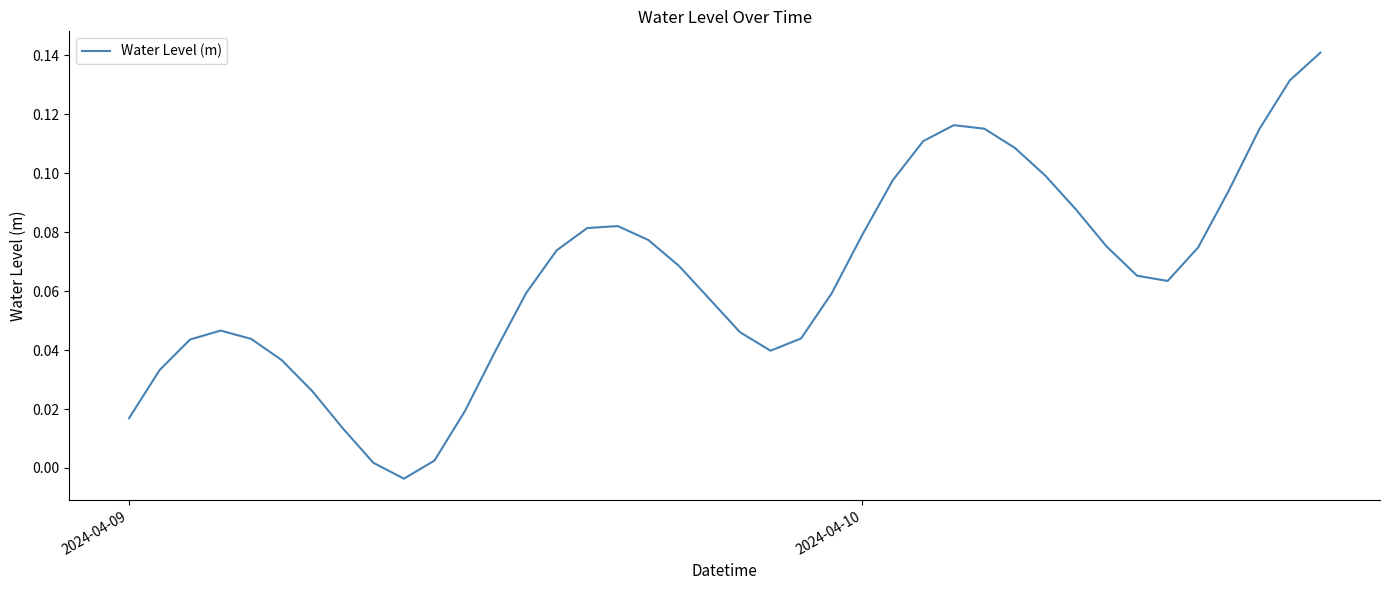

How many interior local peaks (higher than both neighbors) does the data have?

3